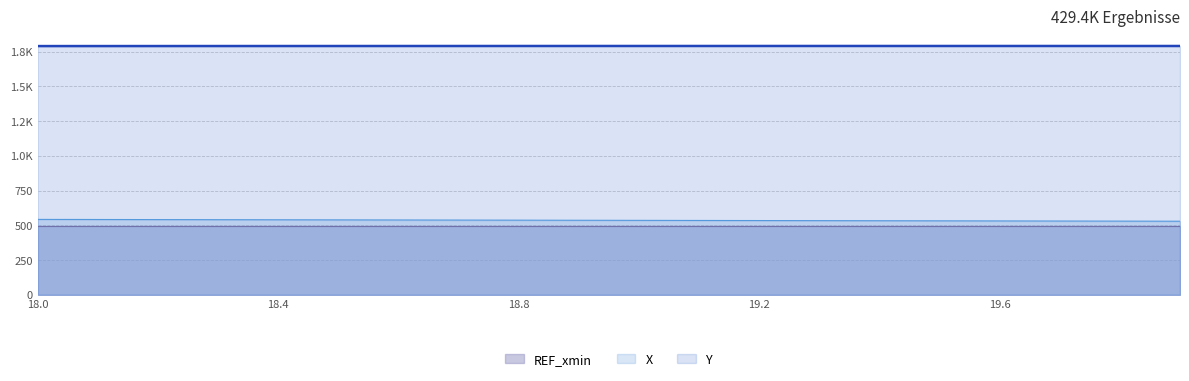

What value does the X series have at 19.5?

531.8